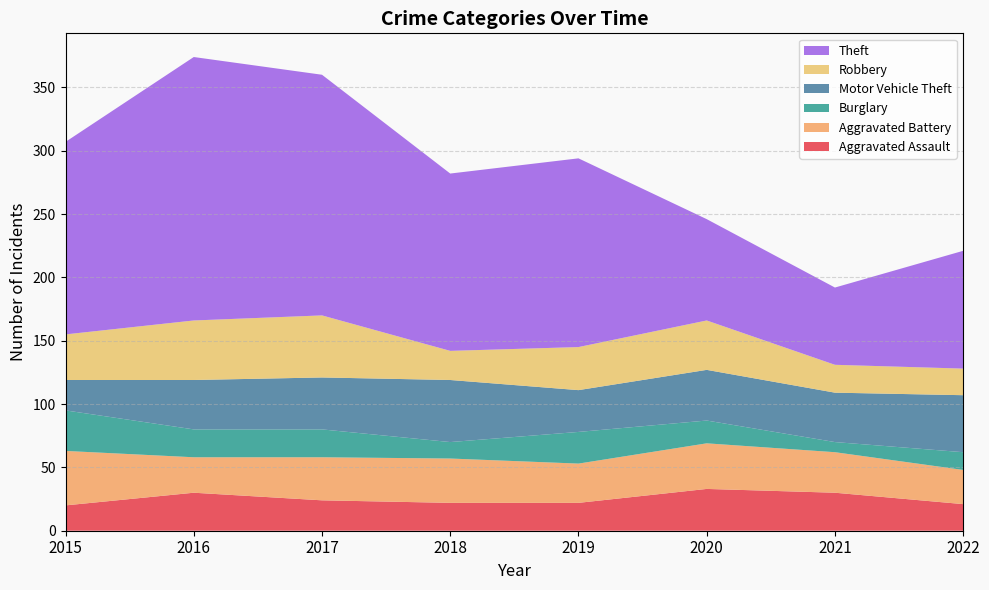

How many series are shown in this chart?

6